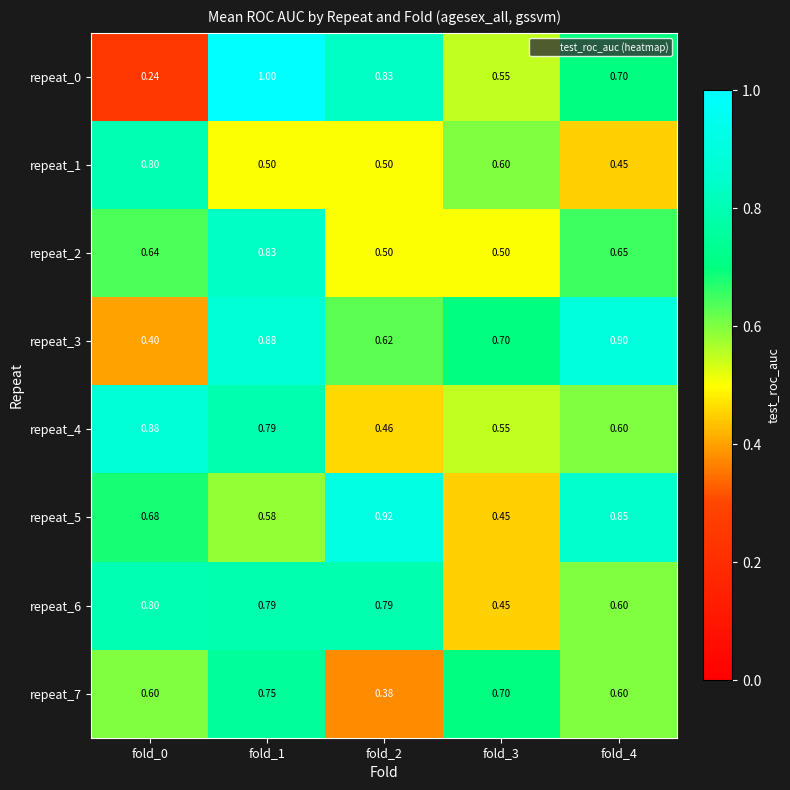

How many distinct data groups are displayed?

8